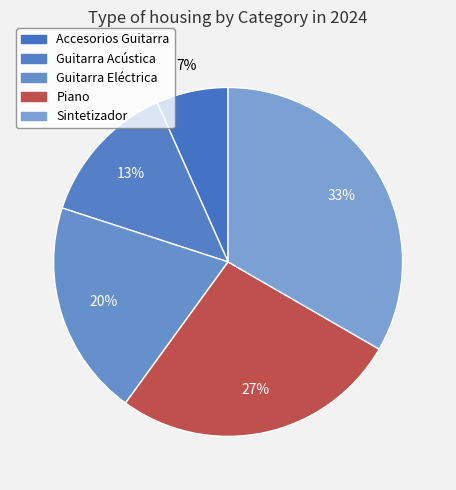

Rank the categories by value from lowest to highest.

Accesorios Guitarra, Guitarra Acústica, Guitarra Eléctrica, Piano, Sintetizador